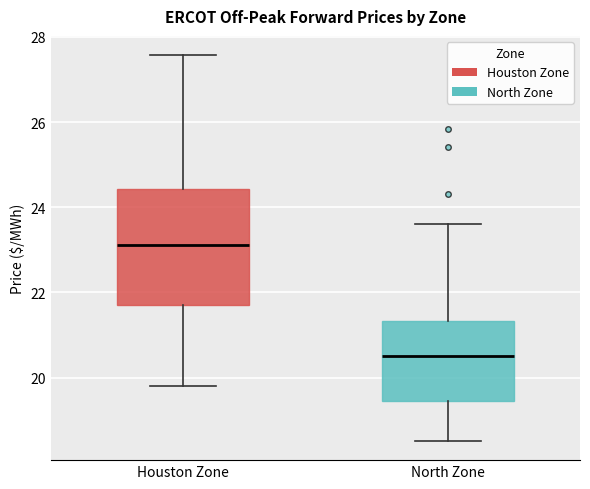

Comparing the boxes themselves (not the whiskers), which one is the tallest?

Houston Zone